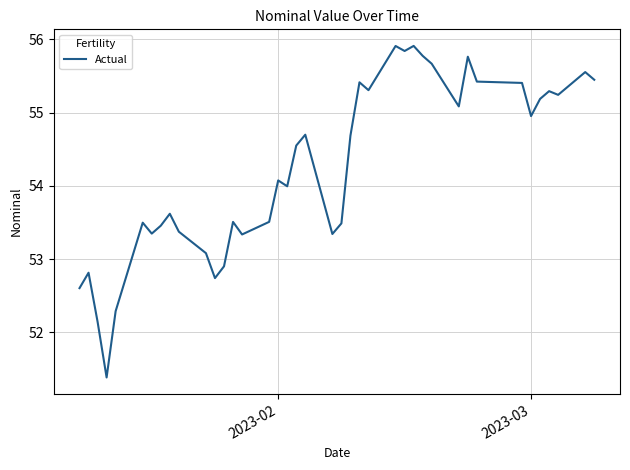

What is the difference between the maximum and minimum values?

4.5